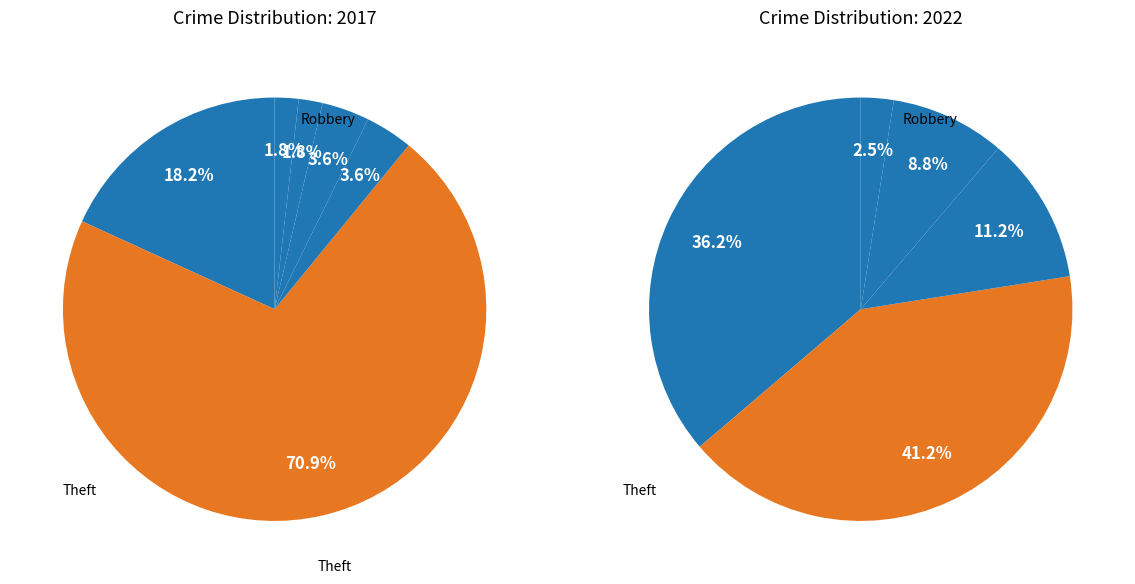

To the nearest percent, what is the combined percentage of Theft and Aggravated Assault?

75%